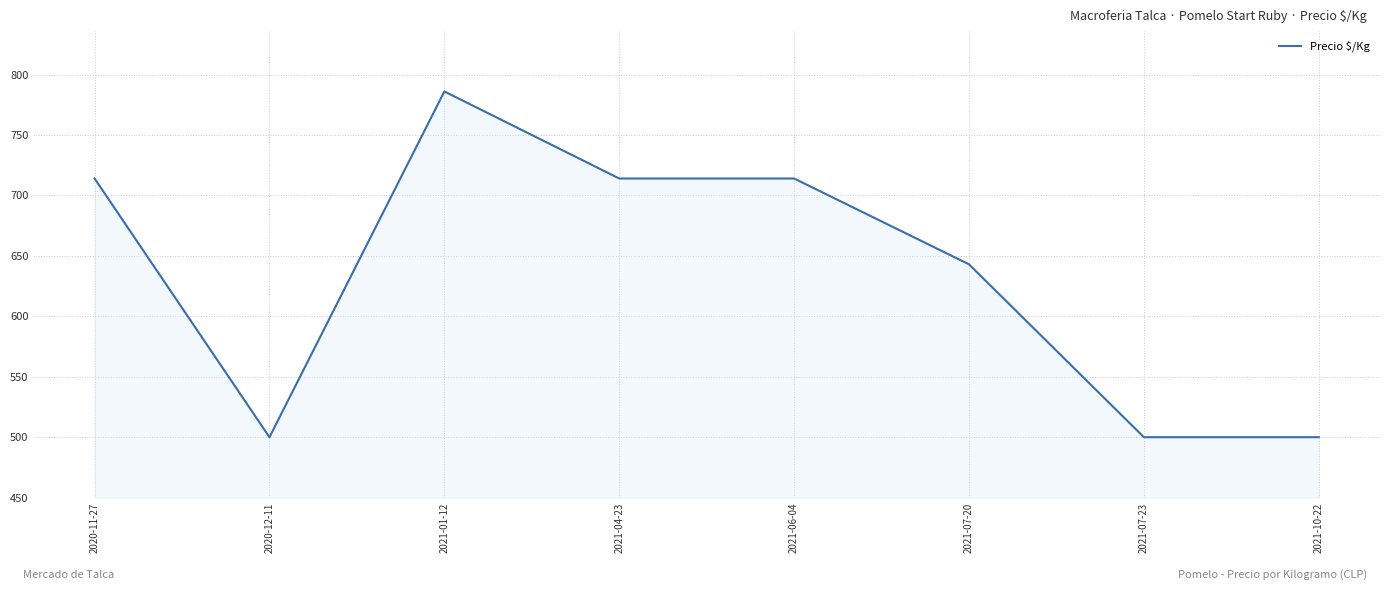

What is the maximum value shown in the chart?

786